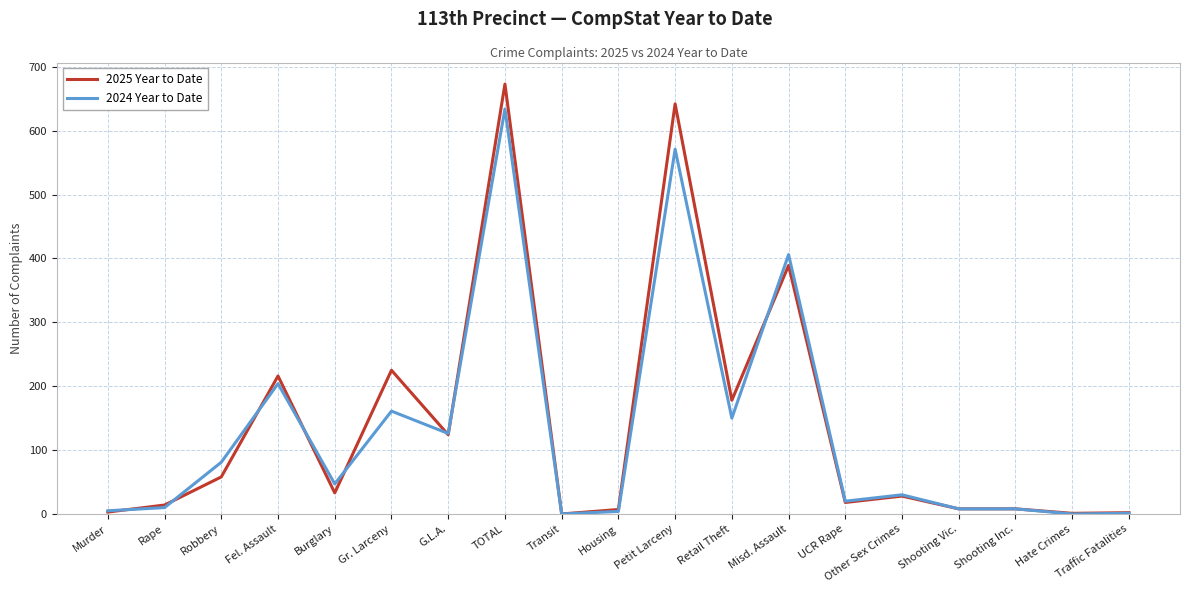

What is the maximum value shown in the chart?

673